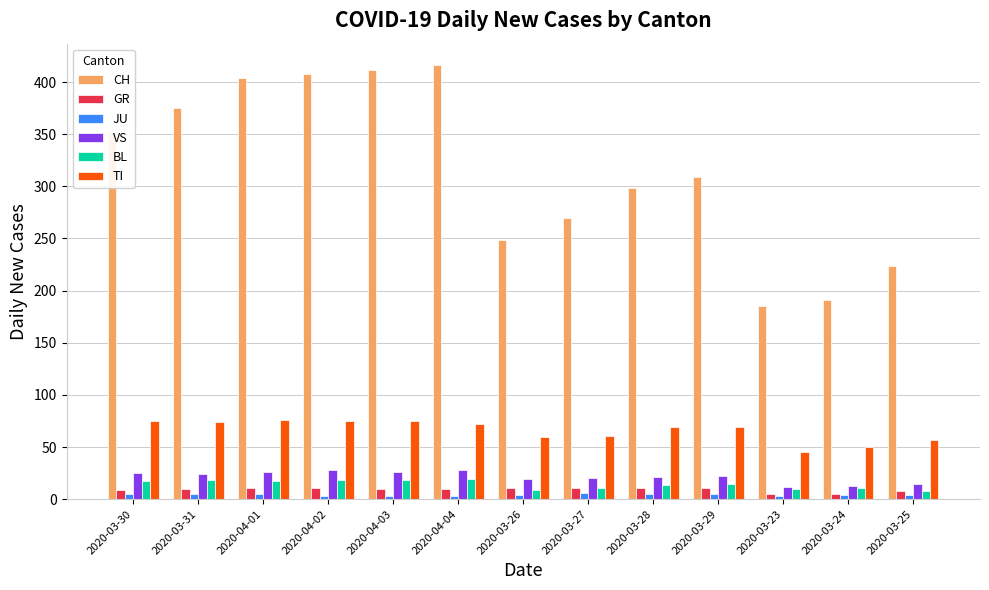

Rank the series by their maximum value, from lowest to highest.

JU, GR, BL, VS, TI, CH